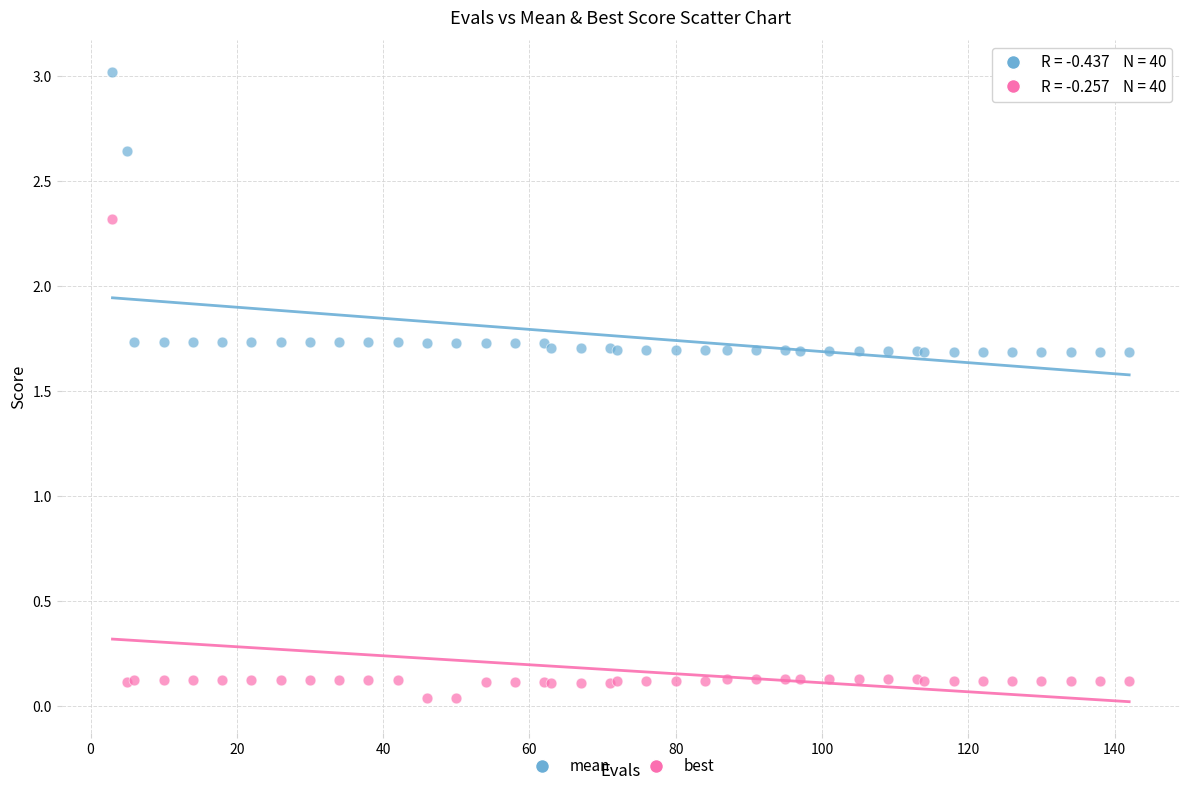

Which series has the largest Y range (max minus min)?

best